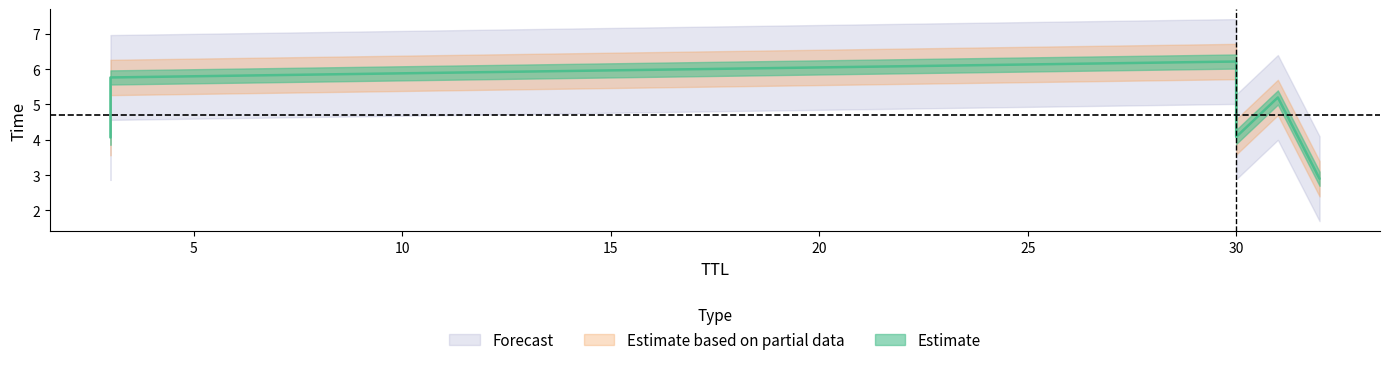

Which has a higher value, 30 or 30?

30